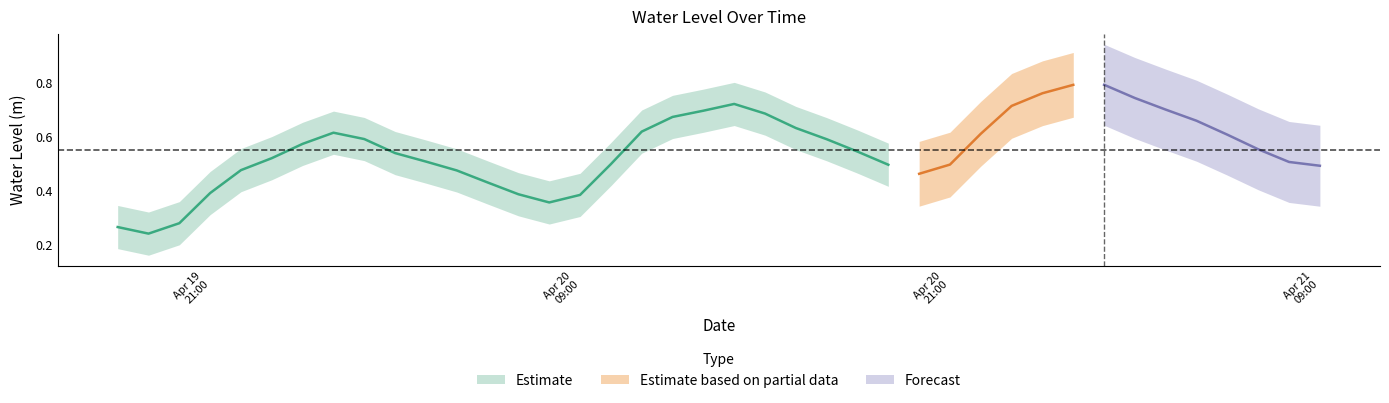

What is the approximate value at 2024-04-21 00:00:00?

0.8